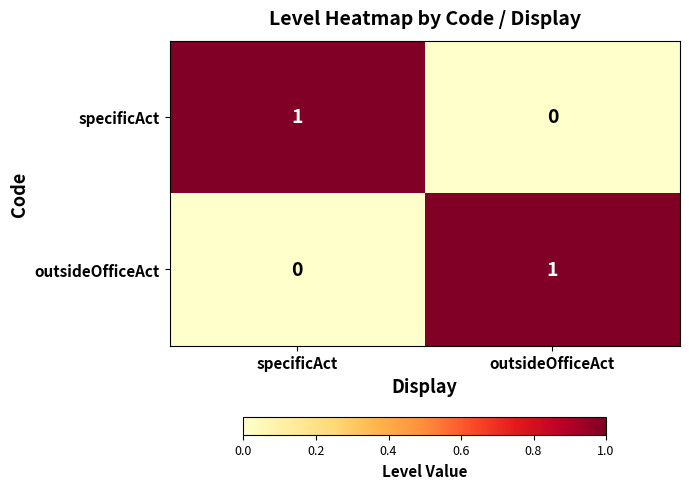

What is the total value across all series at specificAct?

1